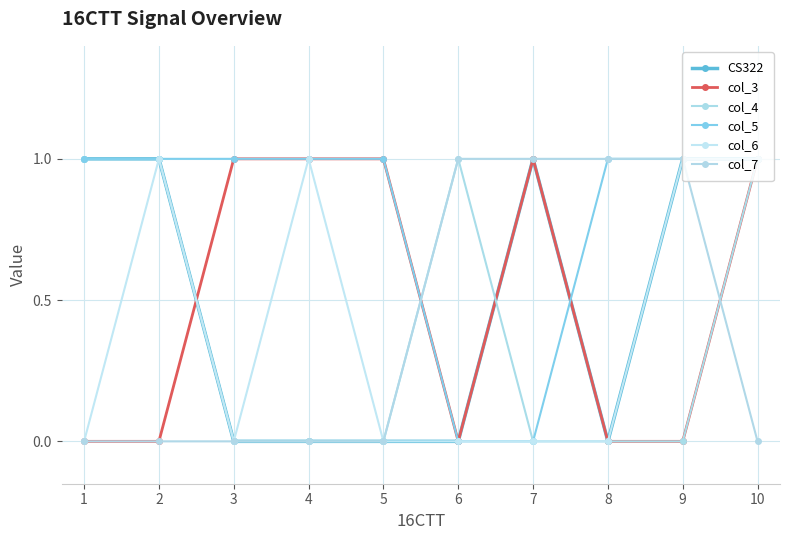

Between which two adjacent categories do col_3 and CS322 first intersect?

2 and 3